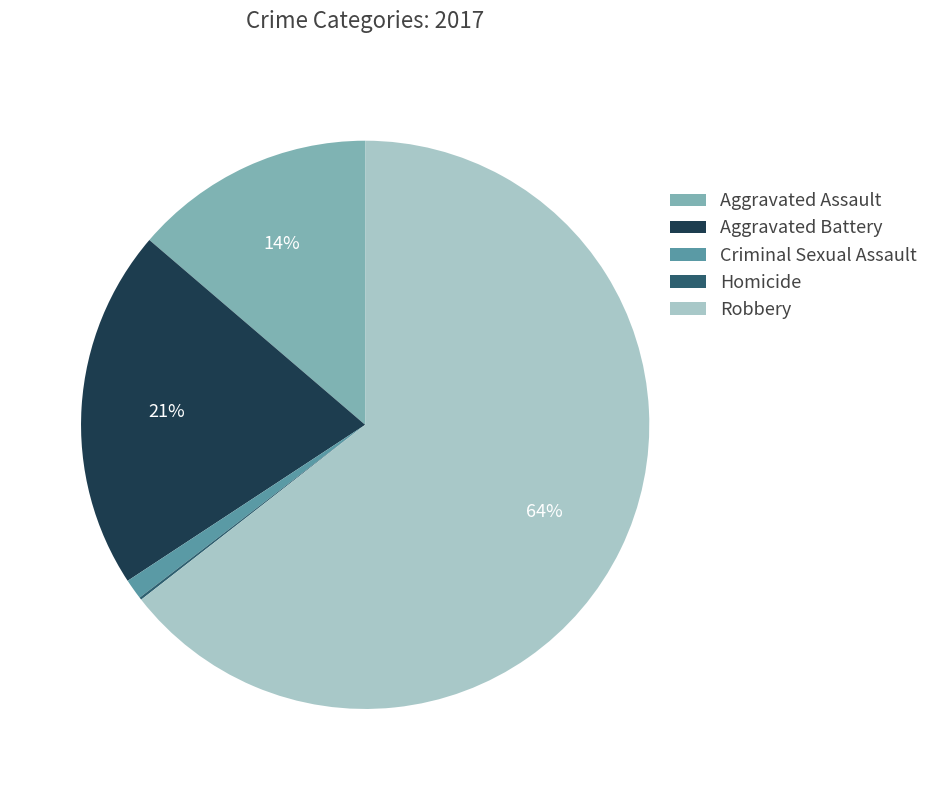

To the nearest percent, what is the difference between the largest and smallest slice percentages?

64%